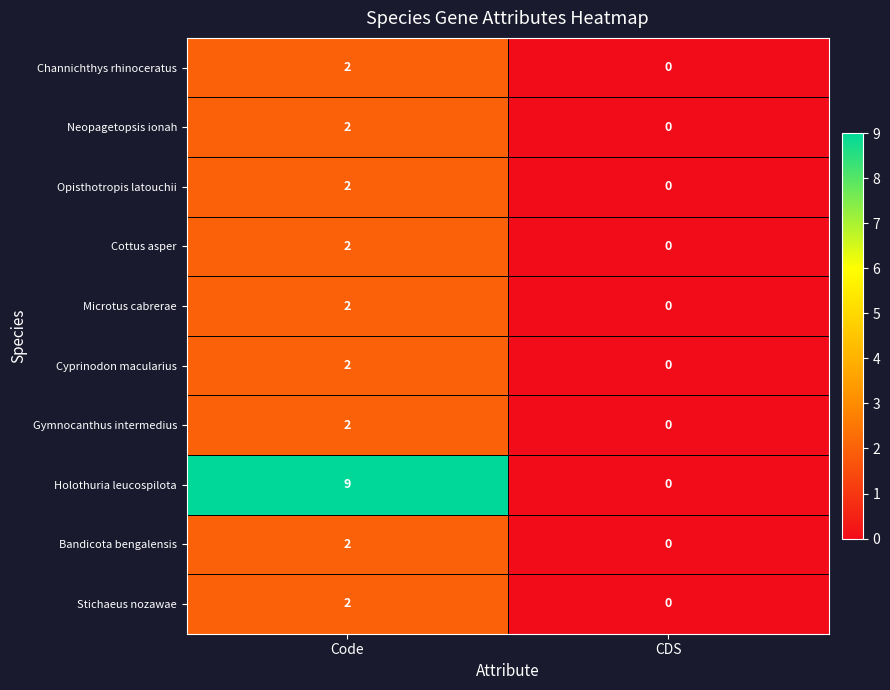

What is the difference between the highest and lowest values at Code?

7